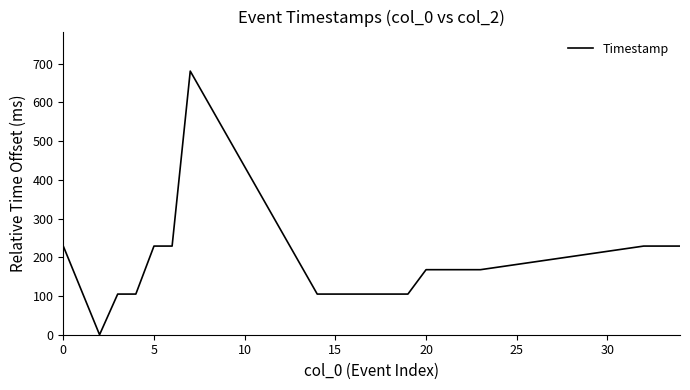

What is the maximum value shown in the chart?

681